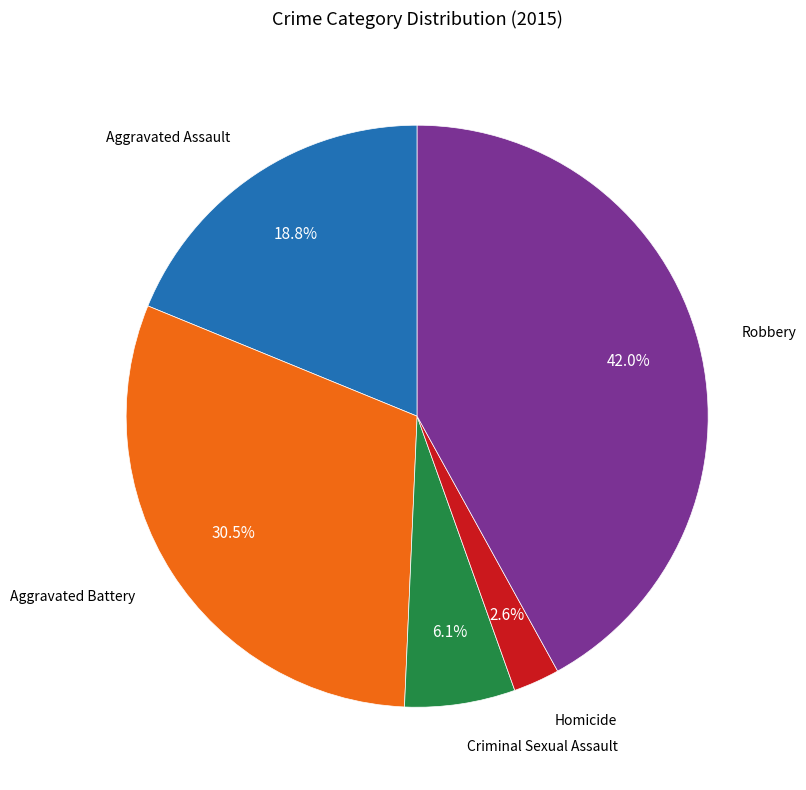

Does any single category account for the majority?

No